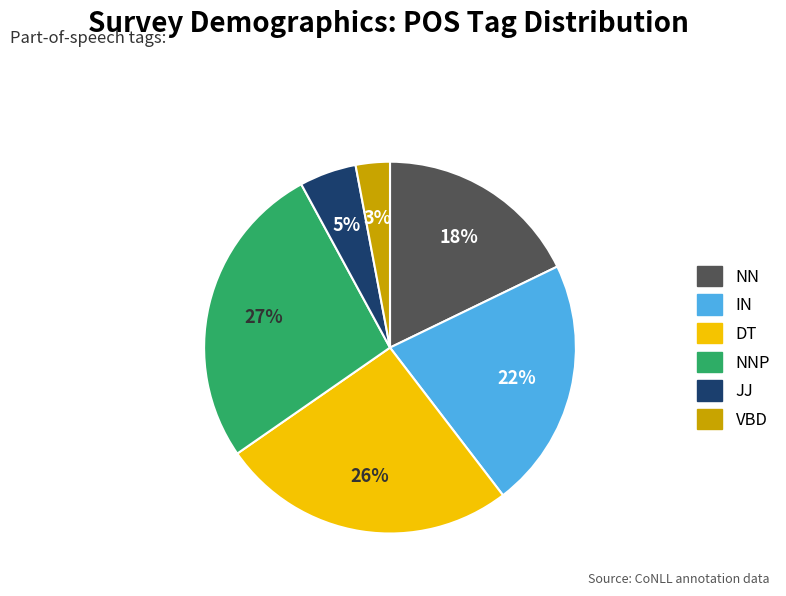

To the nearest percent, what is the difference between the largest and smallest slice percentages?

24%